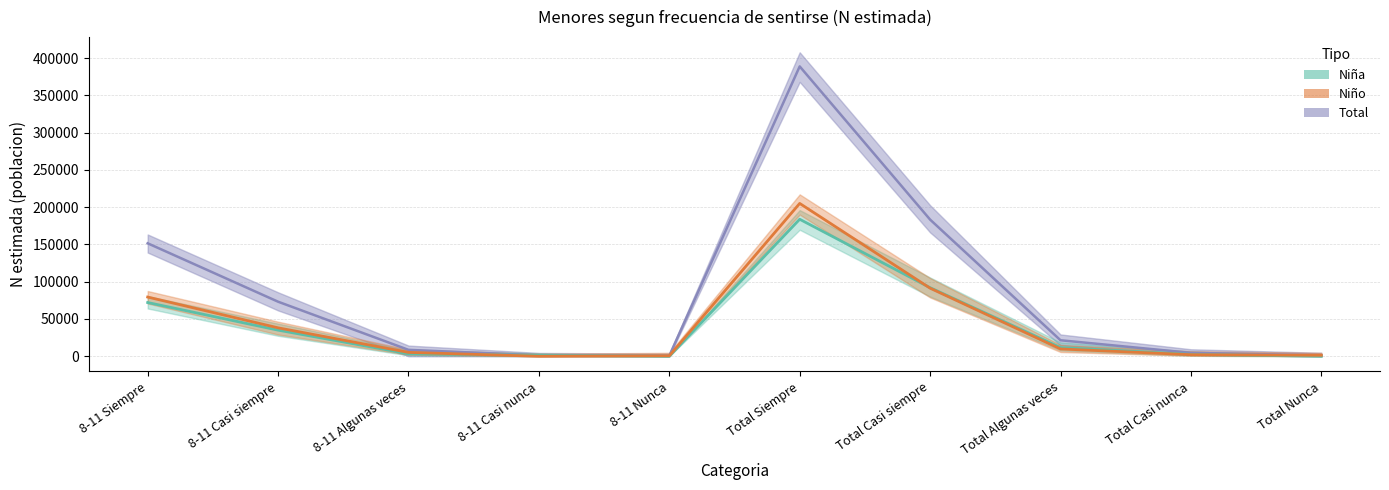

Reading left to right, extract all data points from this chart.

Total (estimacion): 151532	73188	8627	1178	667	388801	183330	21477	4562	1325
Niña (estimacion): 72089	35041	3403	1178	0	183783	91996	11669	2467	0
Niño (estimacion): 79443	38147	5224	0	667	205018	91333	9807	2095	1325